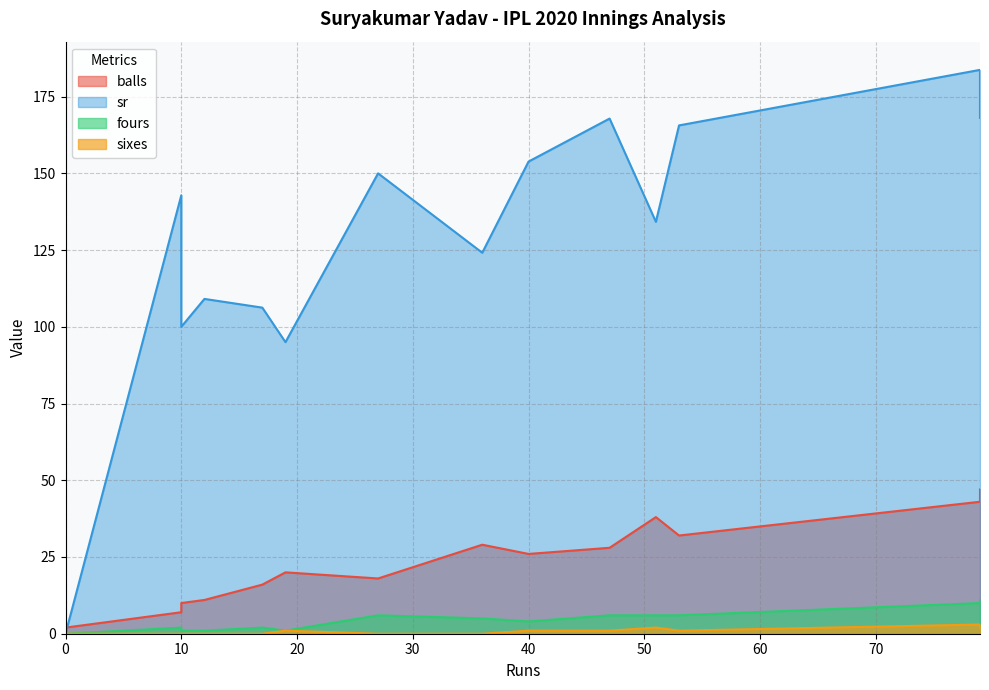

What is the difference between the maximum and second lowest values in the fours series?

11.0